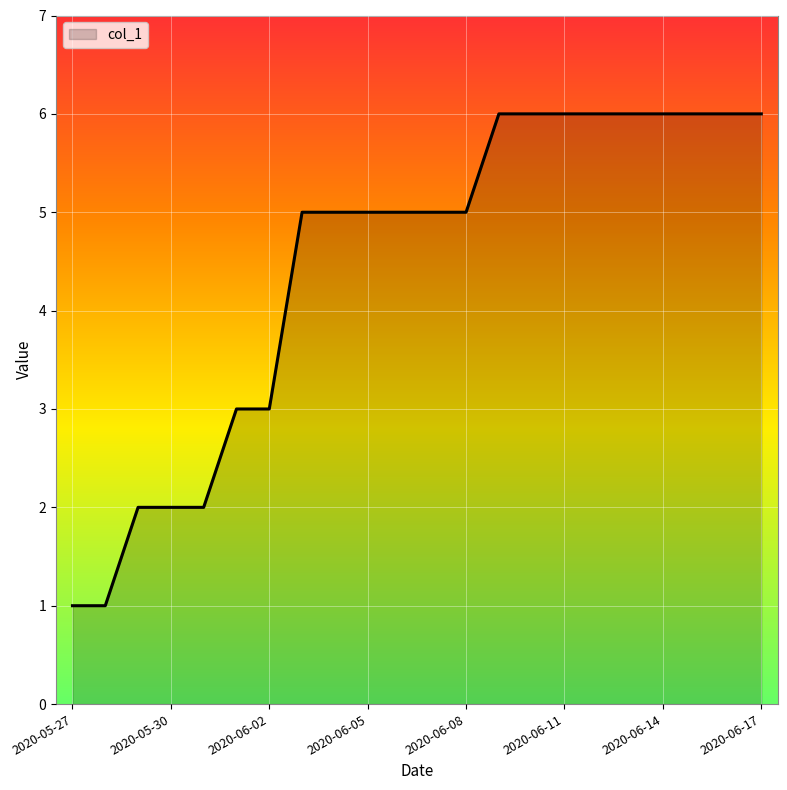

How many lines are shown in the chart?

1